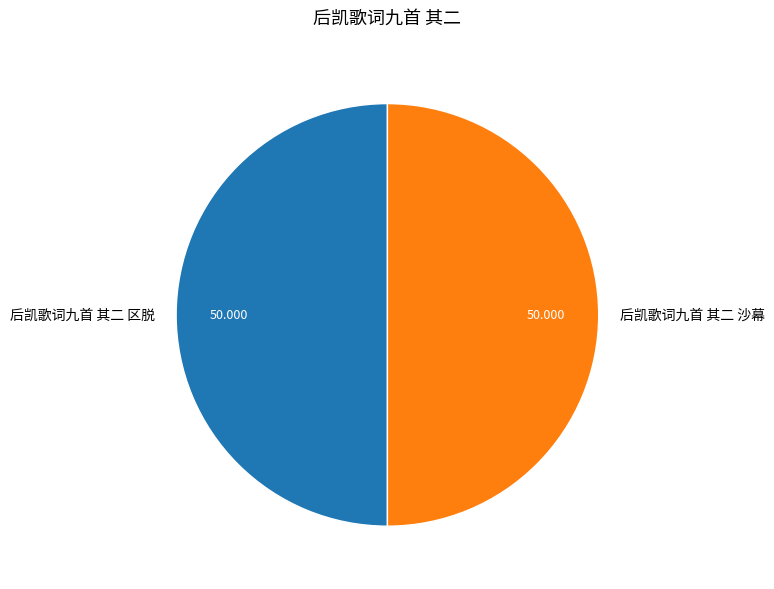

Is the sum of 后凯歌词九首 其二 区脱 and 后凯歌词九首 其二 沙幕 greater than half?

Yes